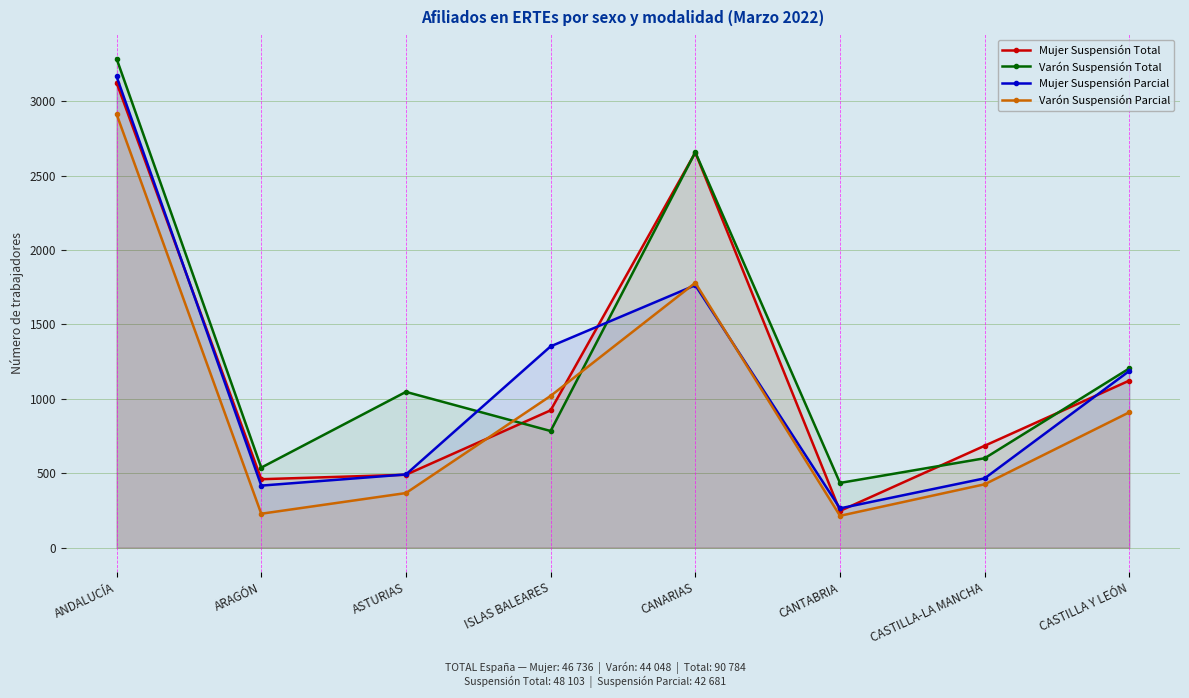

What is the difference between the Varón Suspensión Total values at CASTILLA-LA MANCHA and CANARIAS?

2057